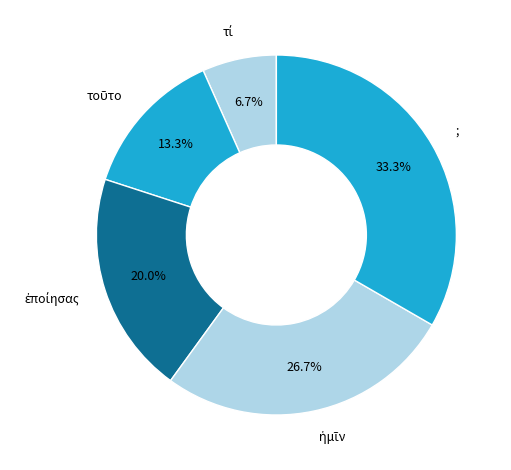

Does any single category account for the majority?

No